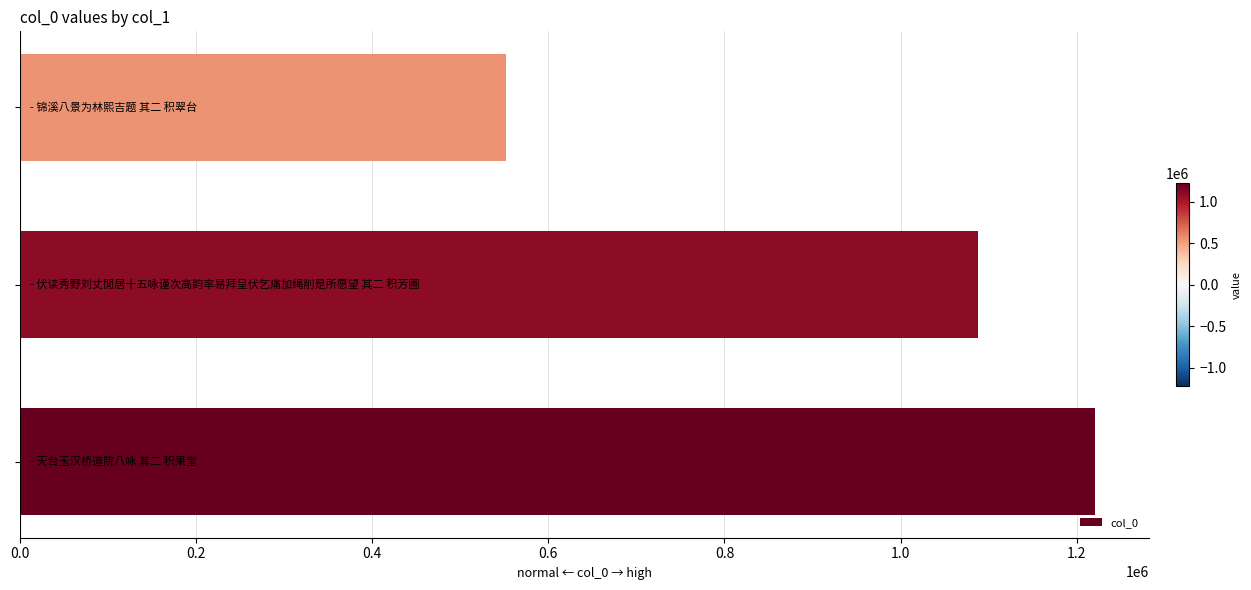

What is the smallest value displayed?

551484